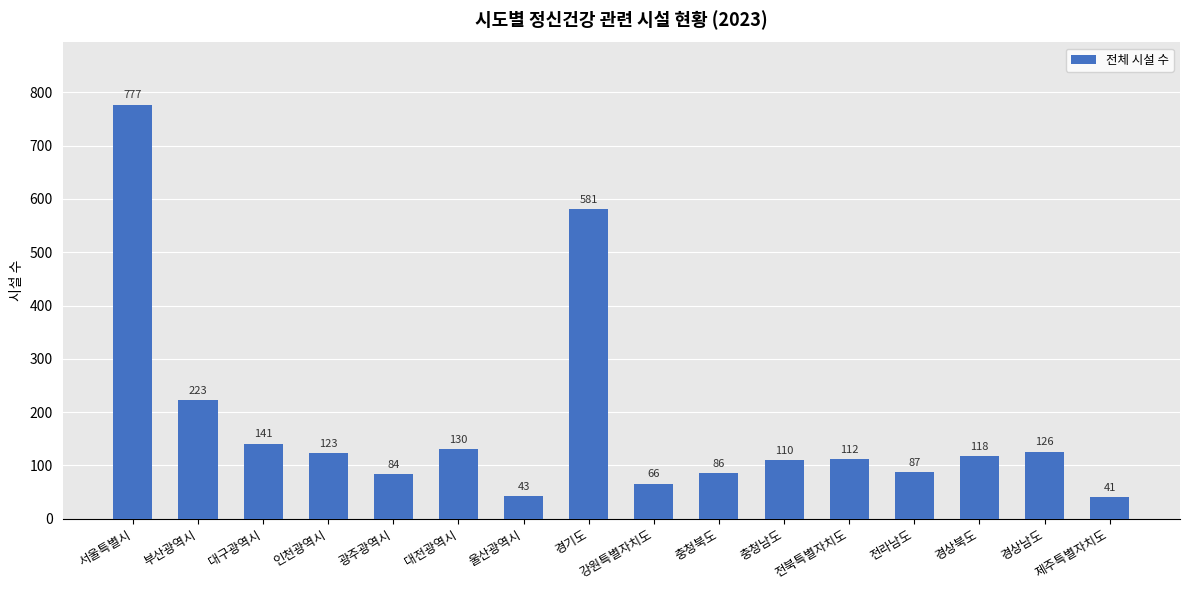

How many bars are there in total?

16